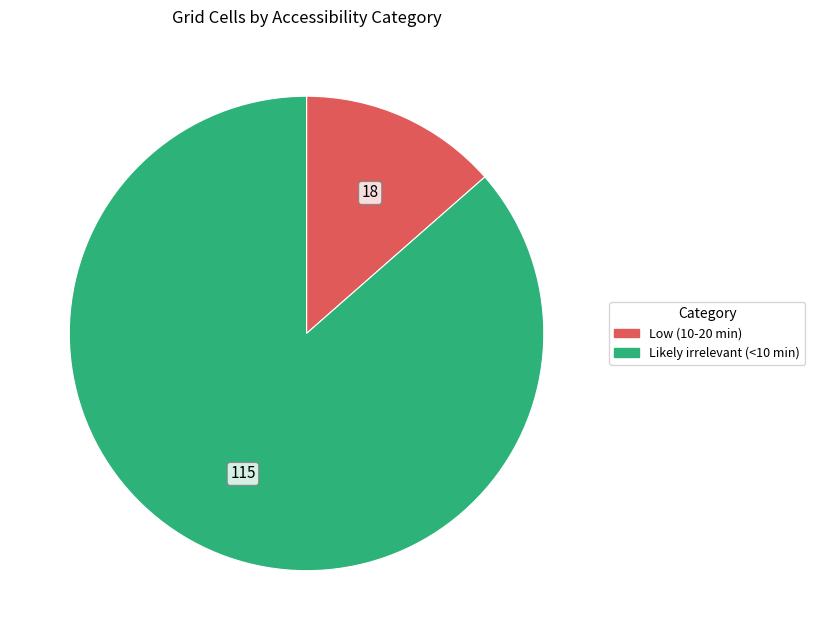

The Low (10-20 min) slice represents 22% of the pie. True or false?

False